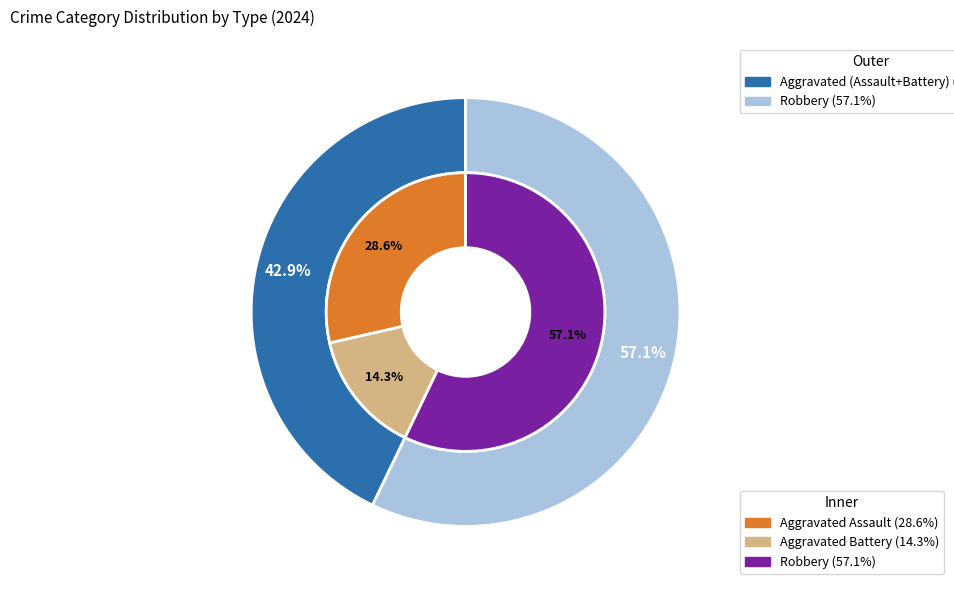

How many segments does this pie chart have?

3